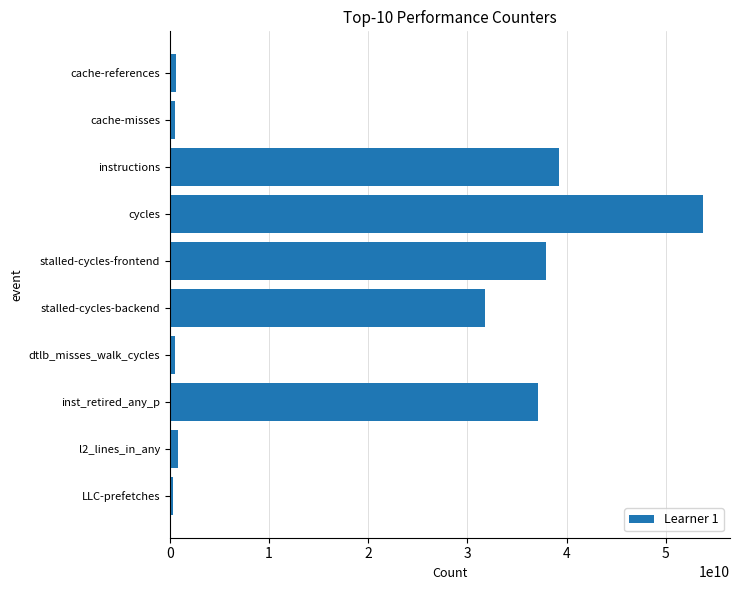

What value does the data have at inst_retired_any_p?

37098071146